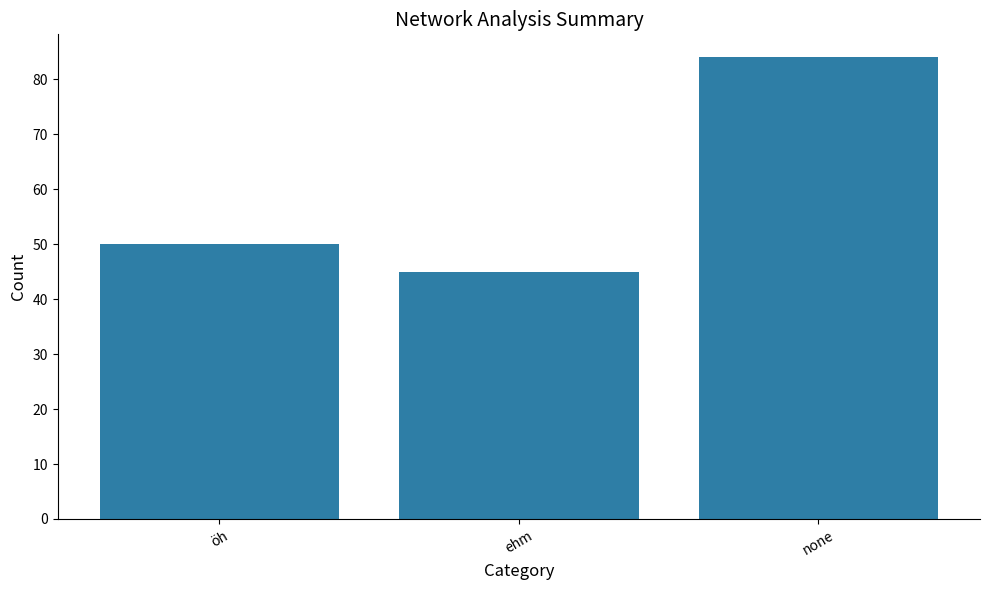

The chart shows a value of 13 at ehm. True or false?

False